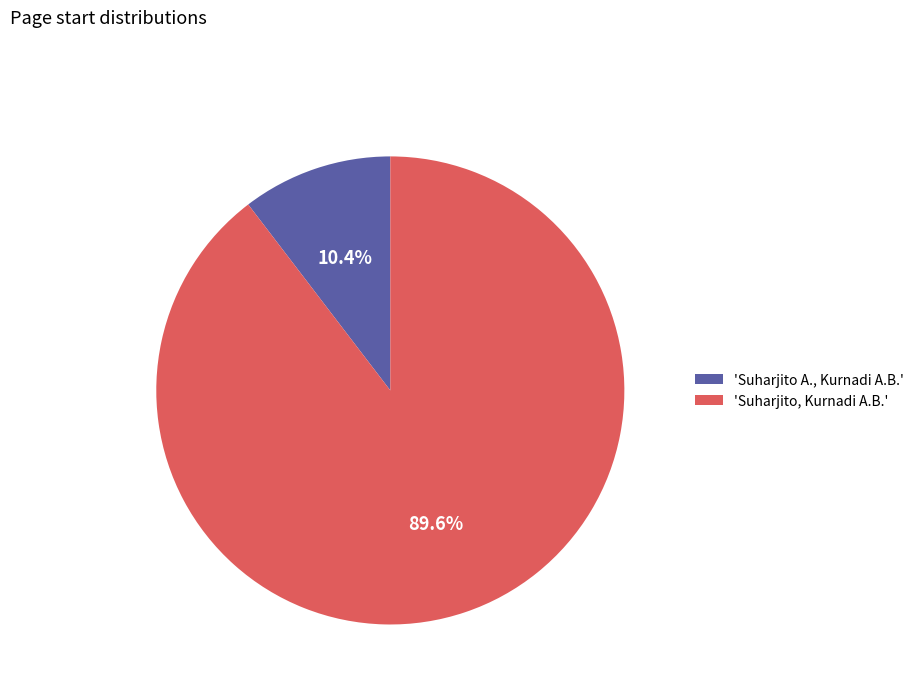

Count the number of slices in the pie.

2